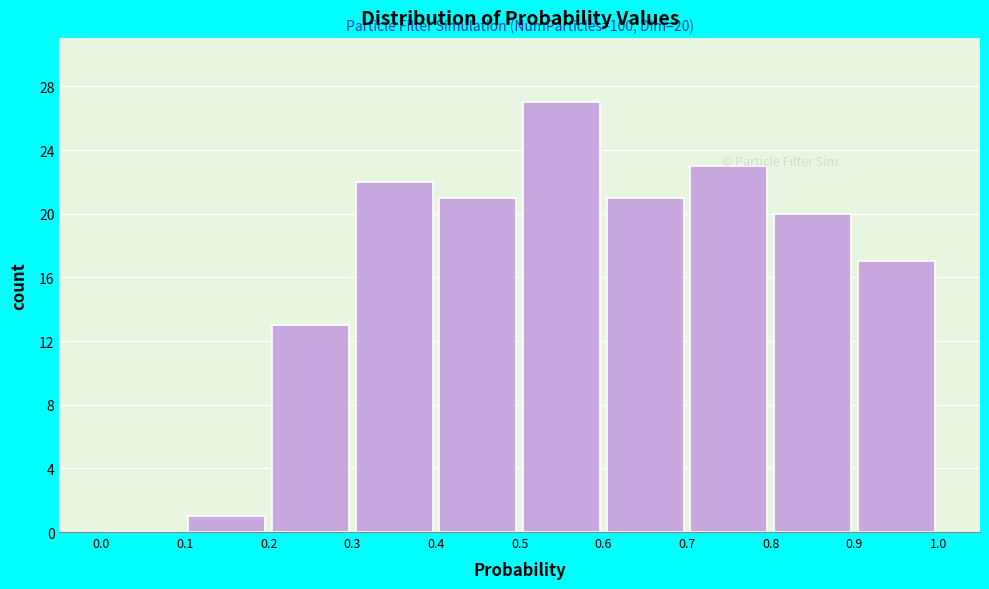

Which range on the x-axis has the tallest bar?

0.5 to 0.6